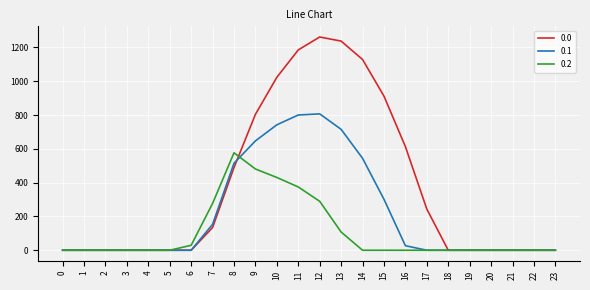

How many categories are shown in the chart?

24